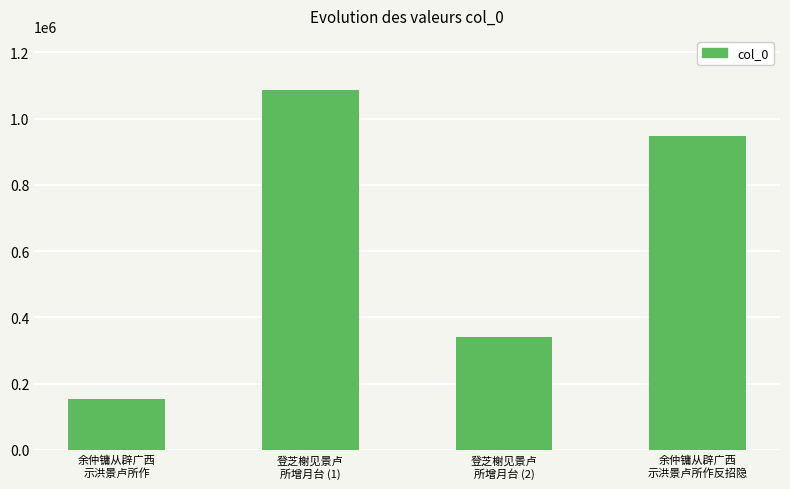

How many values are between 342192 and 1086768?

3